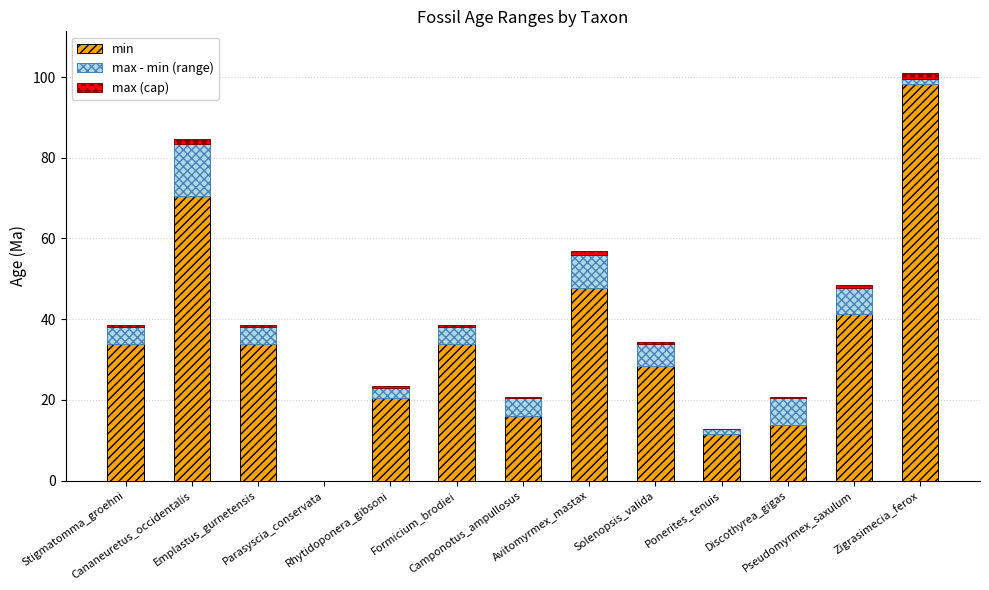

Does the chart contain stacked bars?

Yes